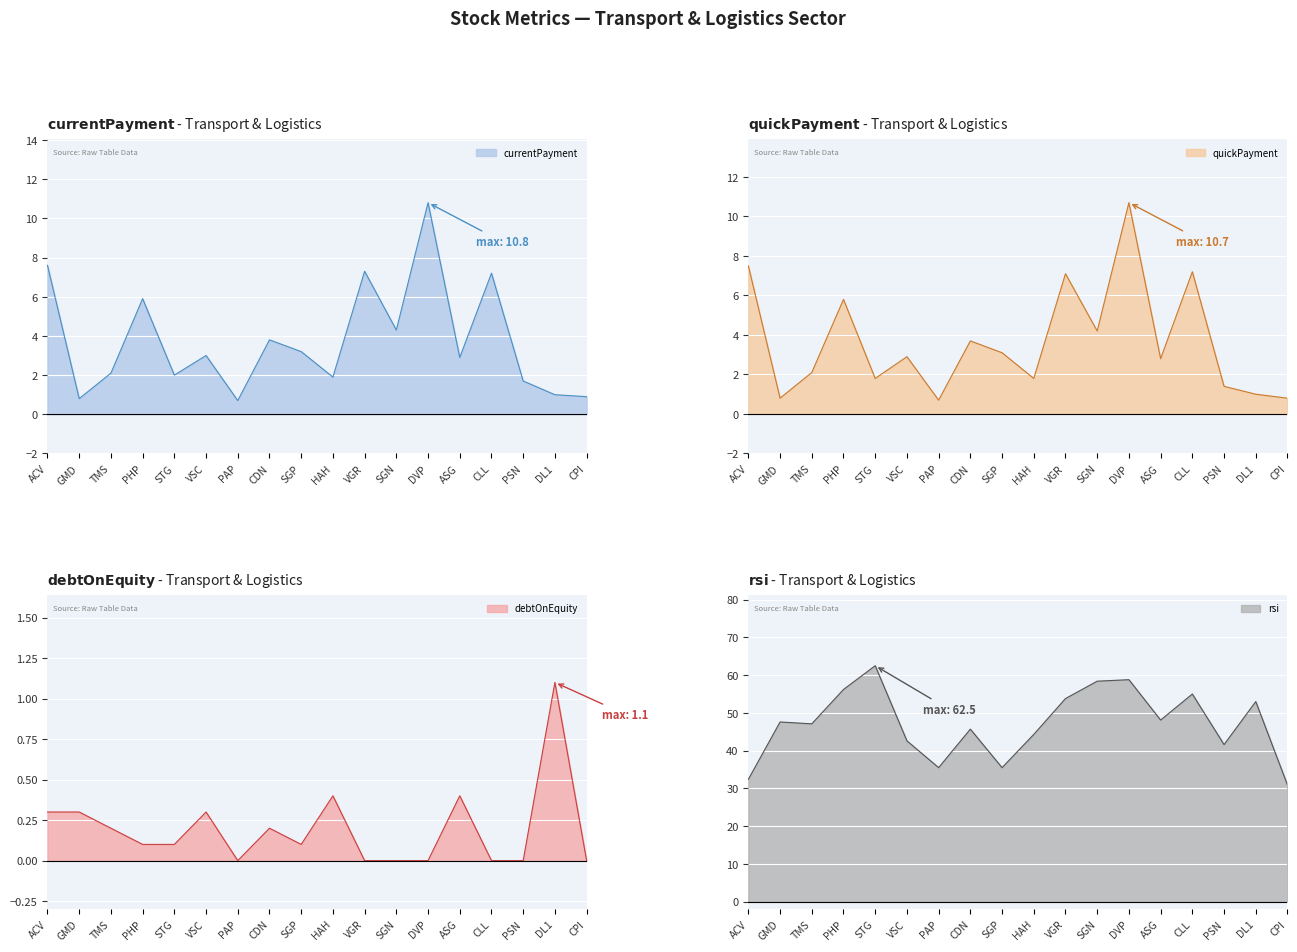

What is the label of the 4th point from the right?

CLL